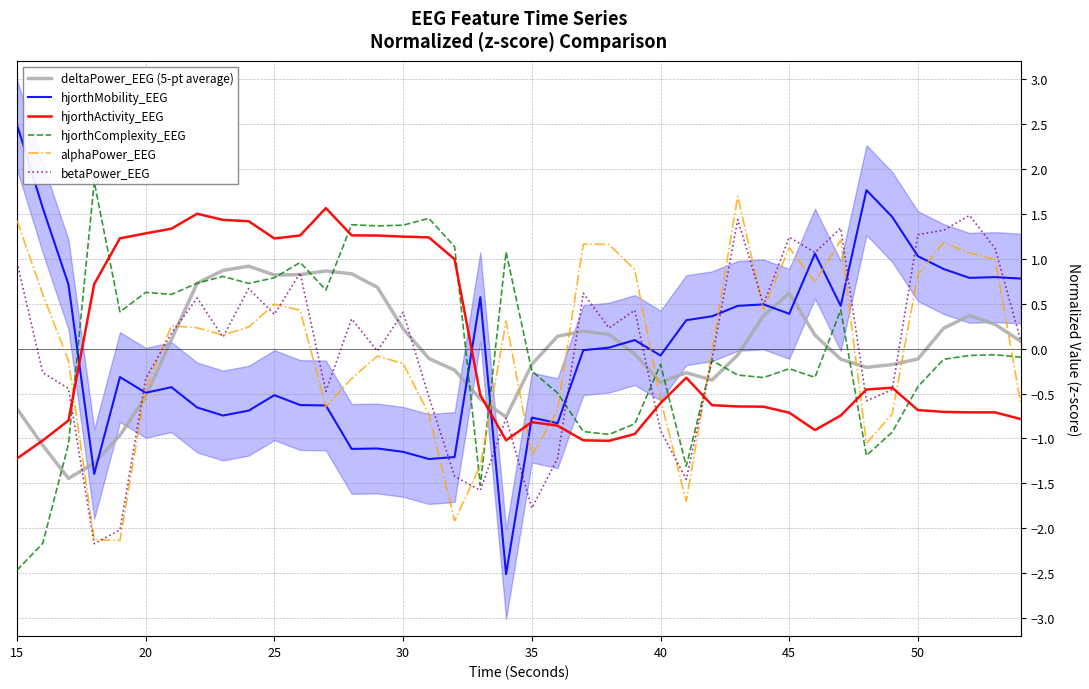

How many values in the alphaPower_EEG series are below 0?

19